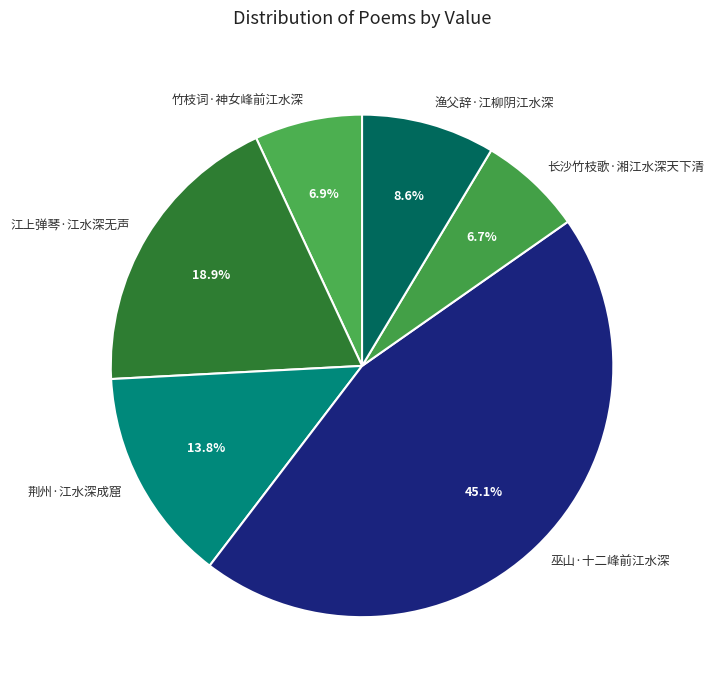

To the nearest percent, what portion does 巫山·十二峰前江水深 represent?

45%